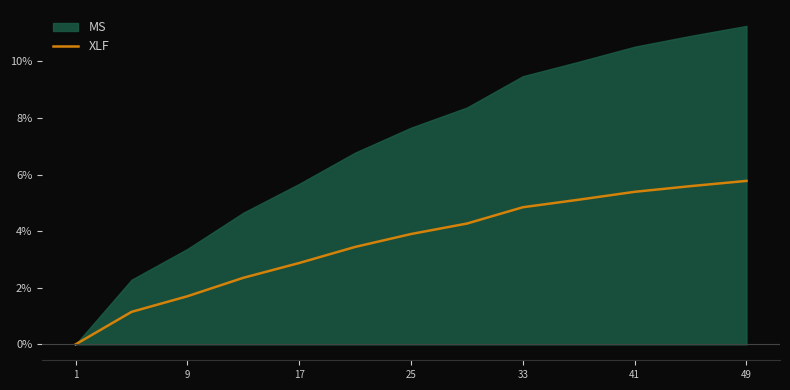

What is the highest value of the XLF series?

5.8